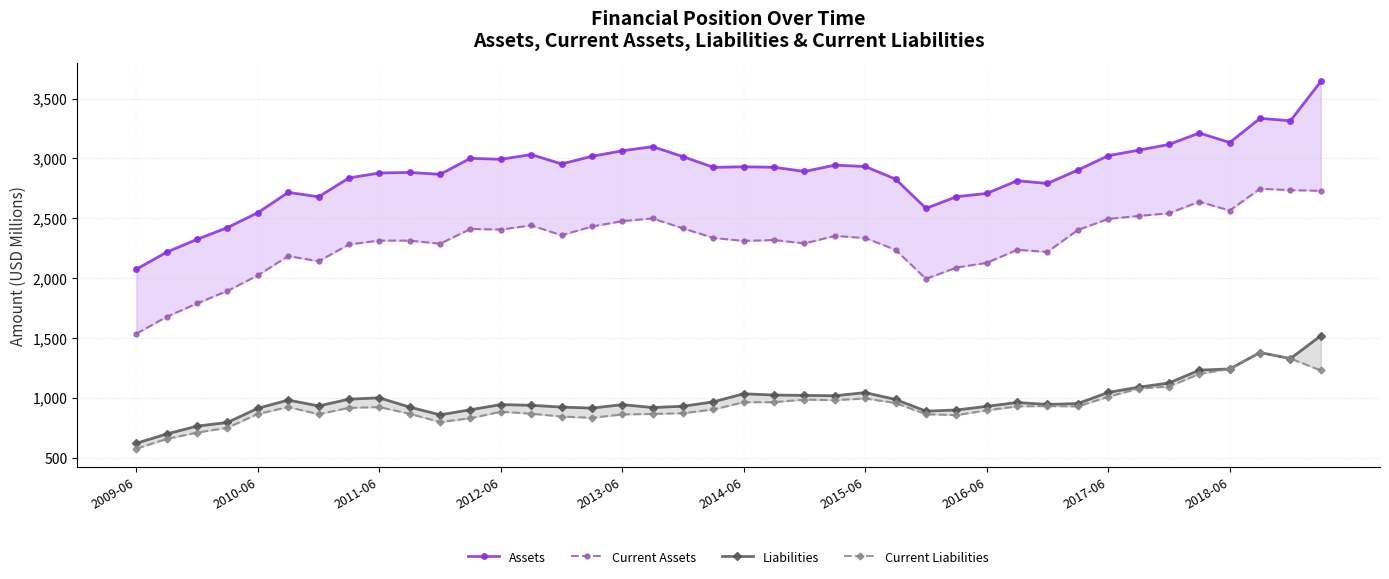

Between 26 and 27, which series saw the biggest shift?

Assets